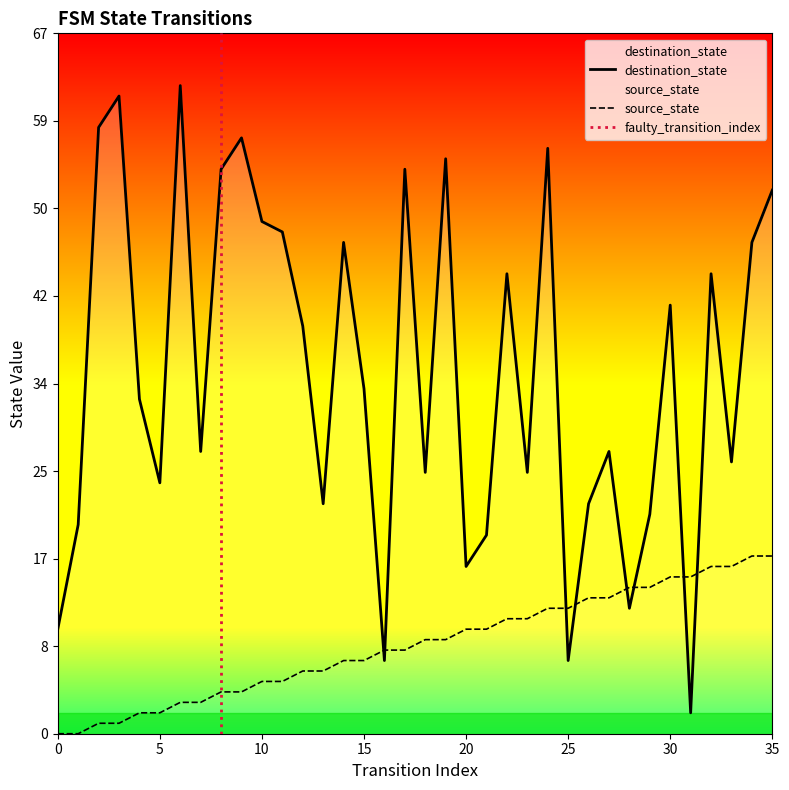

Where does the source_state series first go above 9?

20